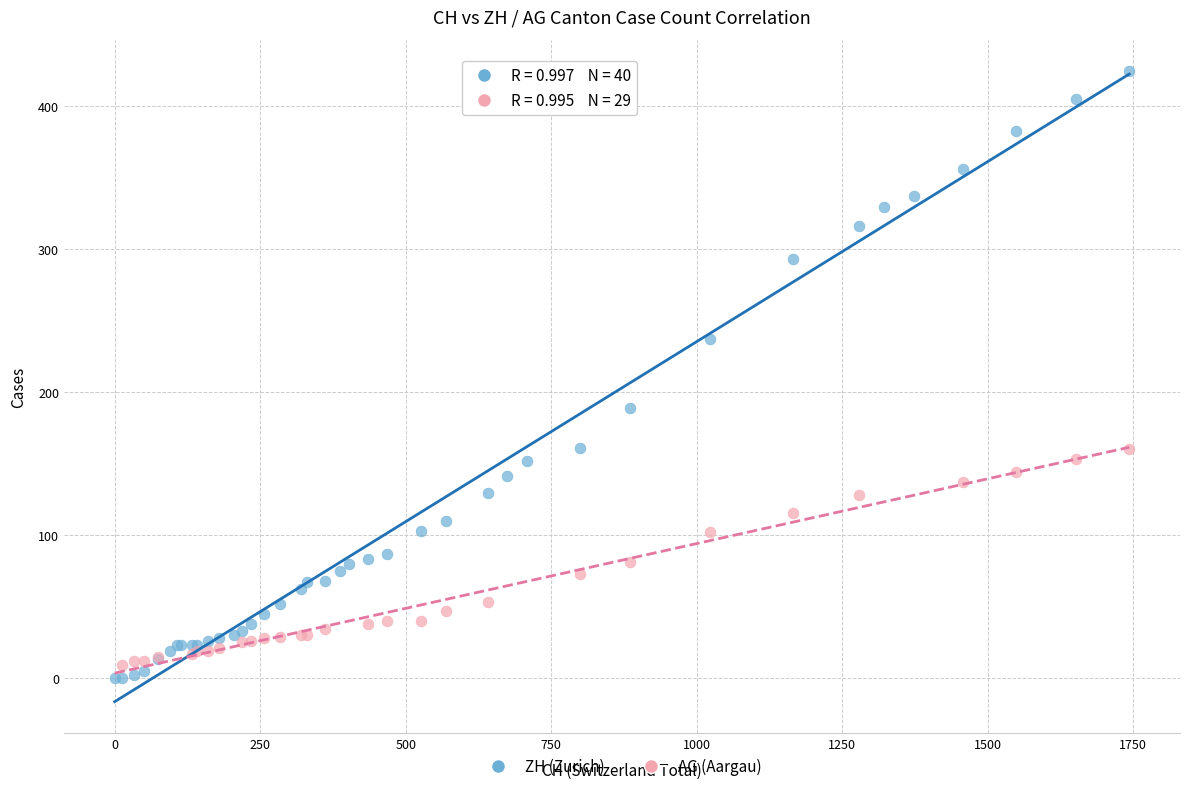

Which series contains the highest Y value?

ZH (Zurich)